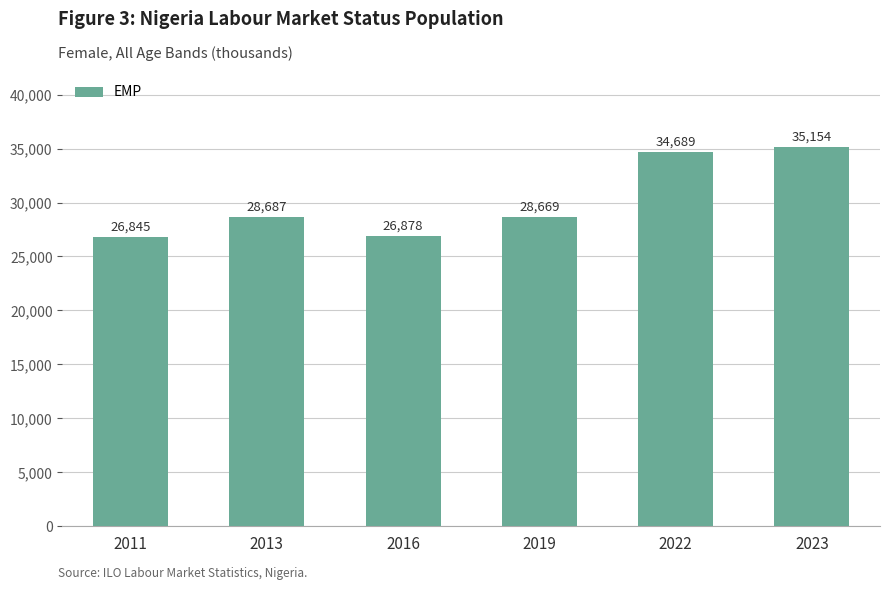

List the labels in order of value, largest first.

2023, 2022, 2013, 2019, 2016, 2011